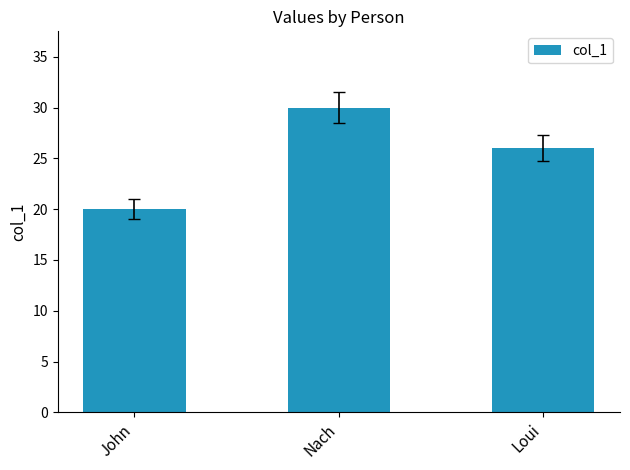

Reading left to right, extract all data points from this chart.

John=20	Nach=30	Loui=26